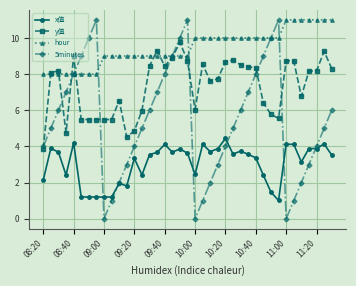

In 5minutes, how many points are lower than both neighbors (excluding endpoints)?

3